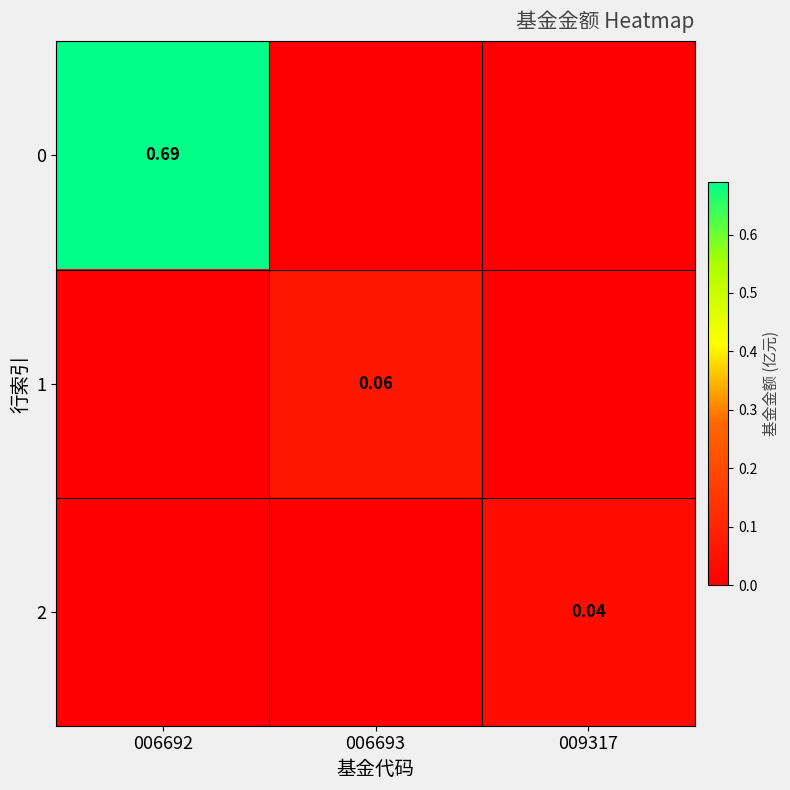

What is the sum of all 0 values?

0.7